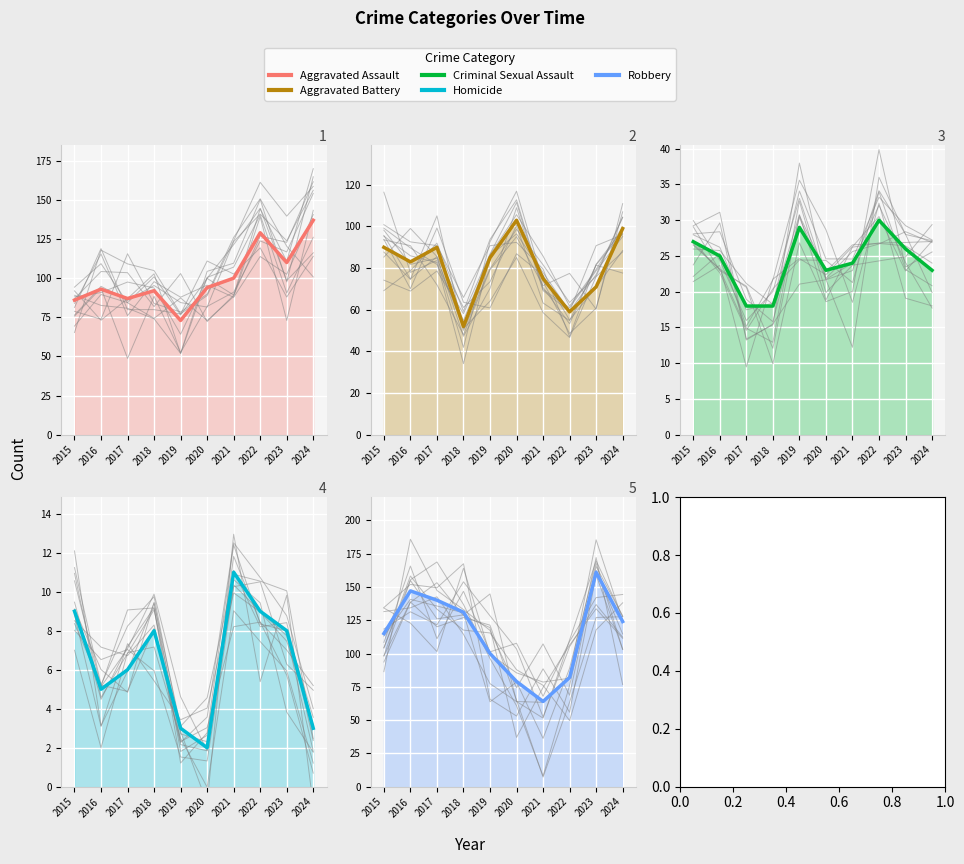

Which series ends up on top after the final intersection of Aggravated Assault and Aggravated Battery?

Aggravated Assault